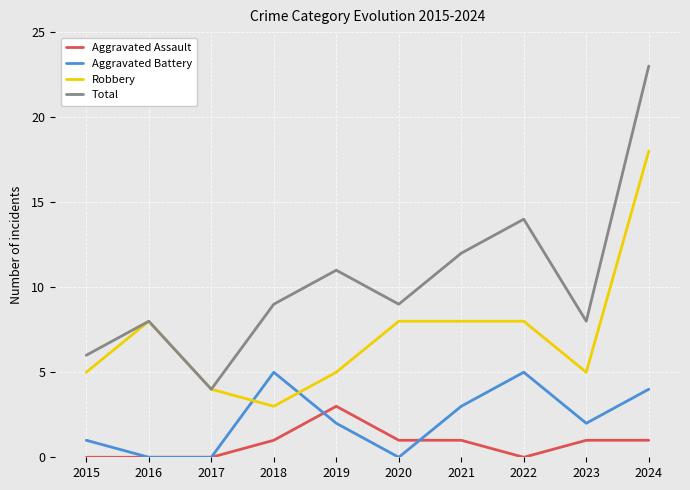

What is the difference between the second highest and second lowest values in the Aggravated Assault series?

1